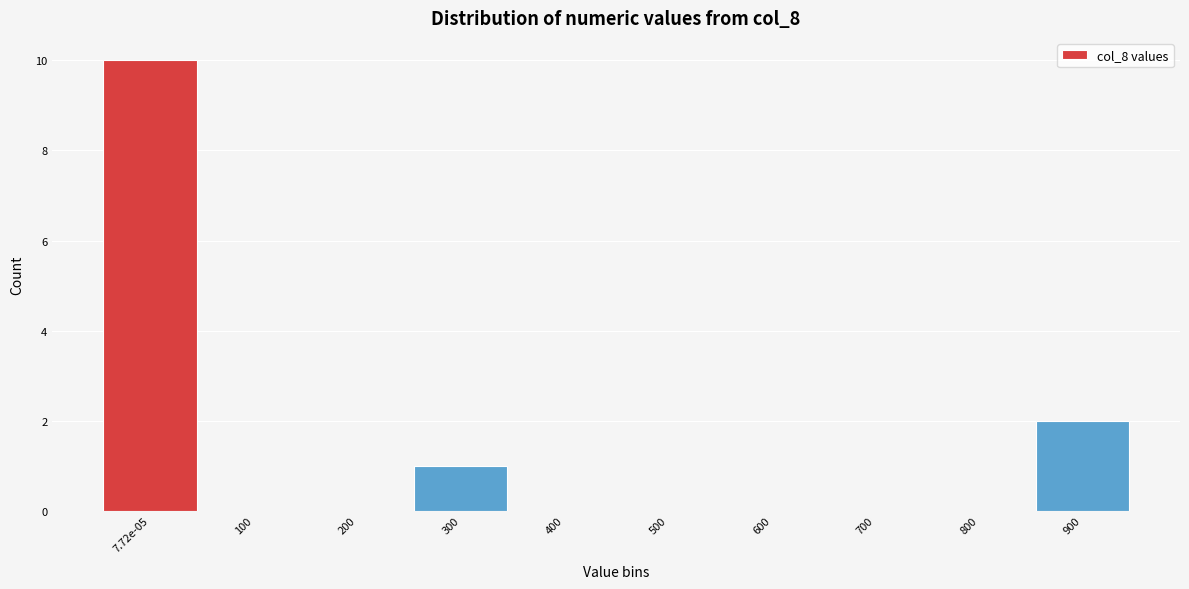

Reading right to left, list all the values displayed in this chart.

900=2	800=0	700=0	600=0	500=0	400=0	300=1	200=0	100=0	7.72e-05=10